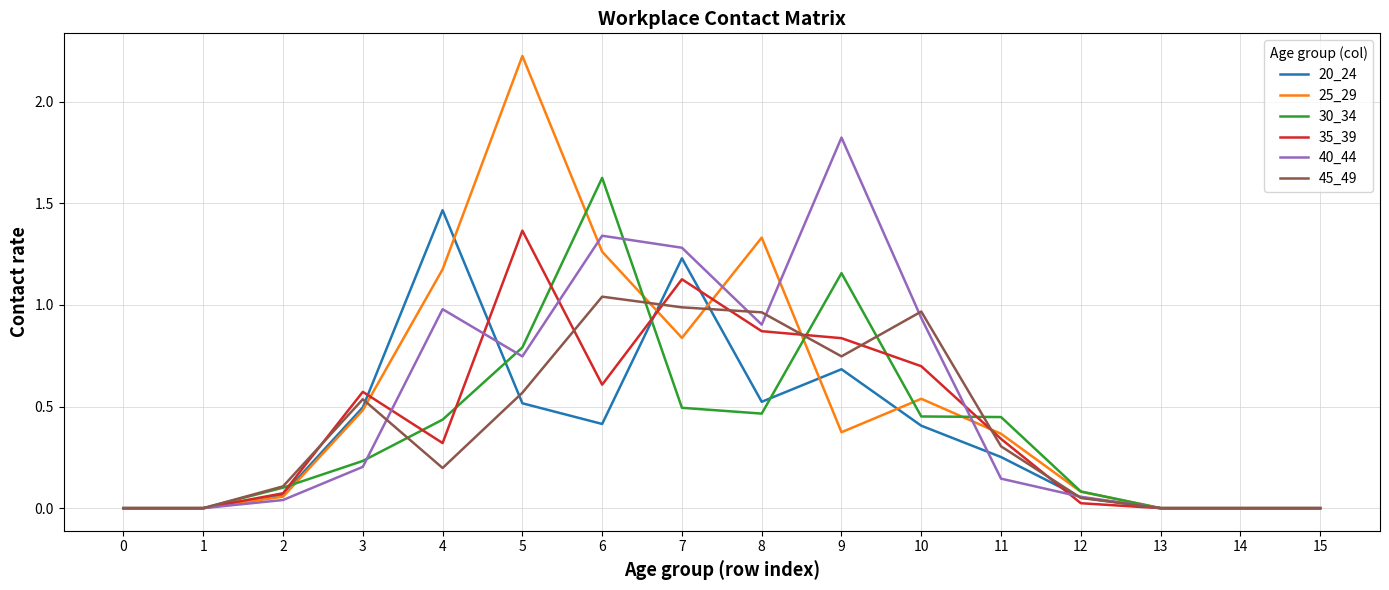

The 35_39 series shows 0.6 at 3. True or false?

True